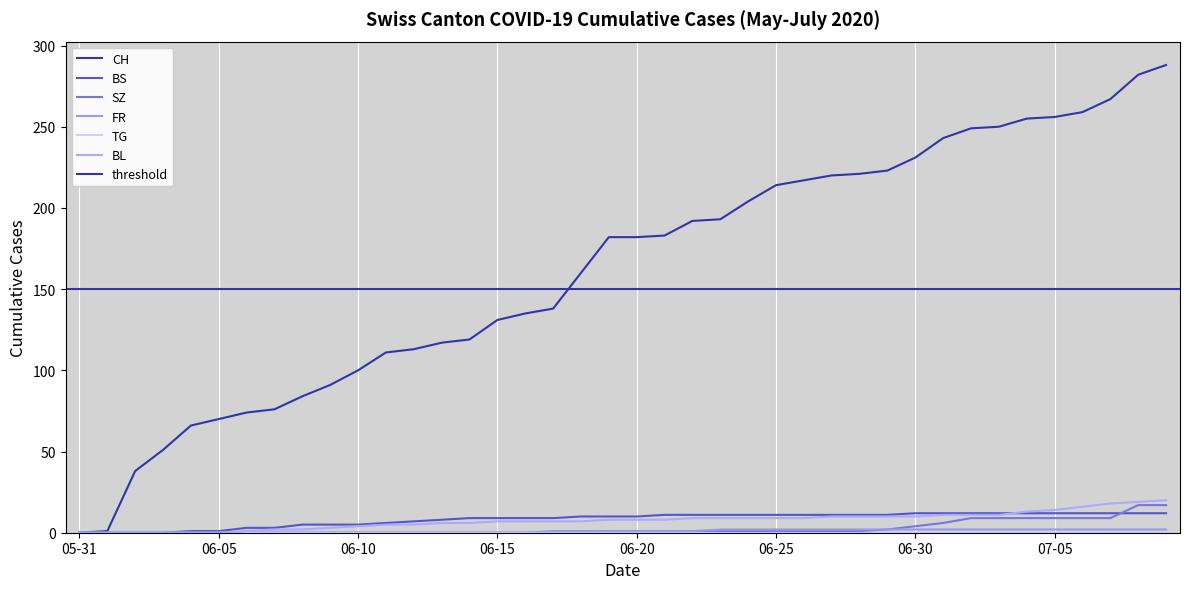

What is the label of the 40th point from the left?

2020-07-09